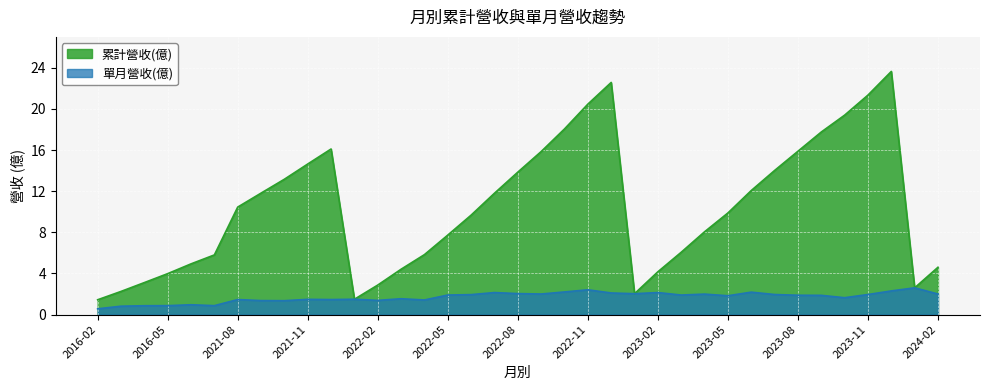

Between 2023-01 and 2022-10, which is larger?

2022-10